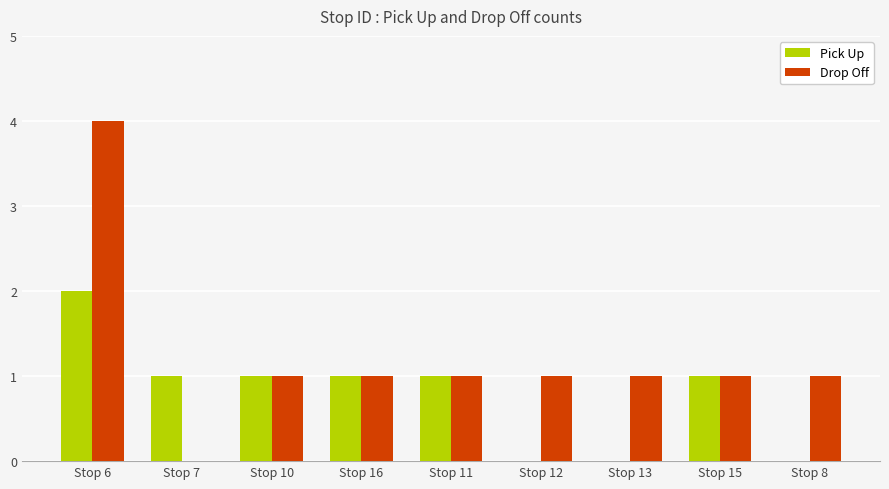

The value of Pick Up at Stop 10 is 0. True or false?

False